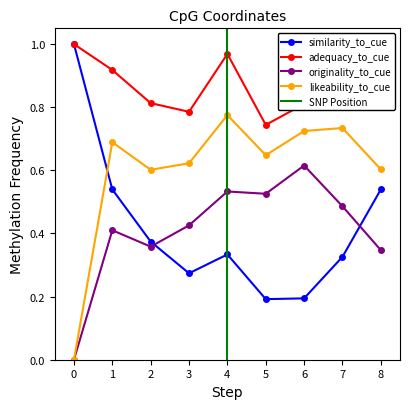

True or false: adequacy_to_cue has more than 2 interior local peaks.

False